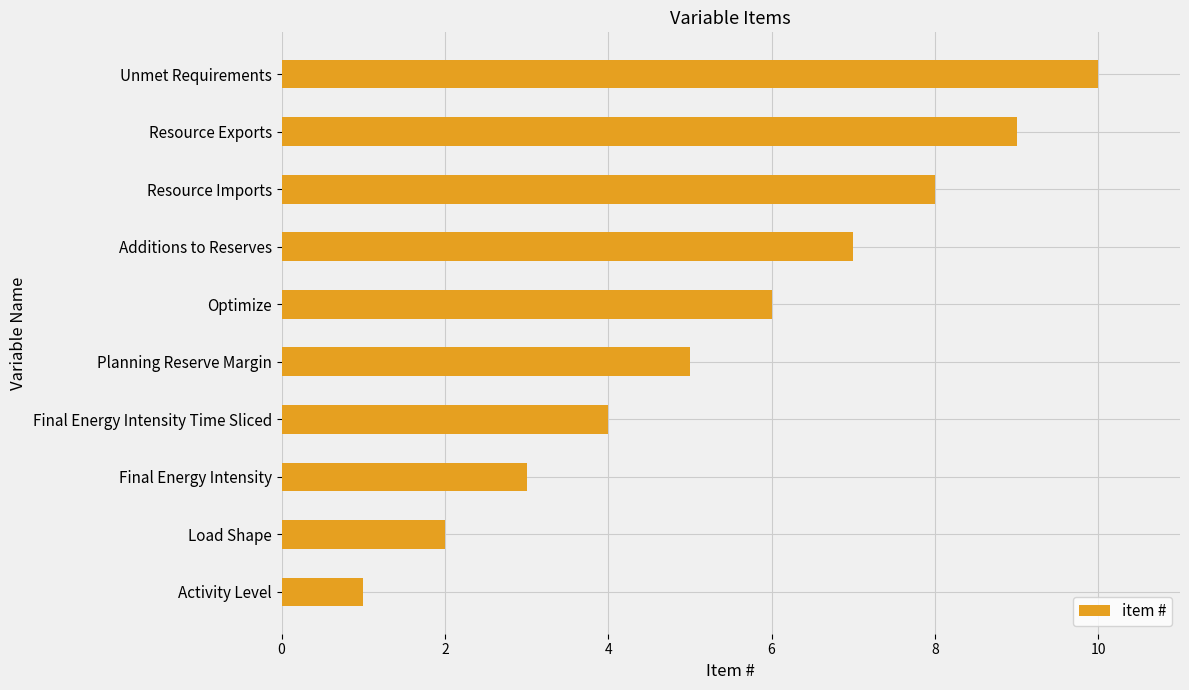

Which has a higher value, Load Shape or Additions to Reserves?

Additions to Reserves